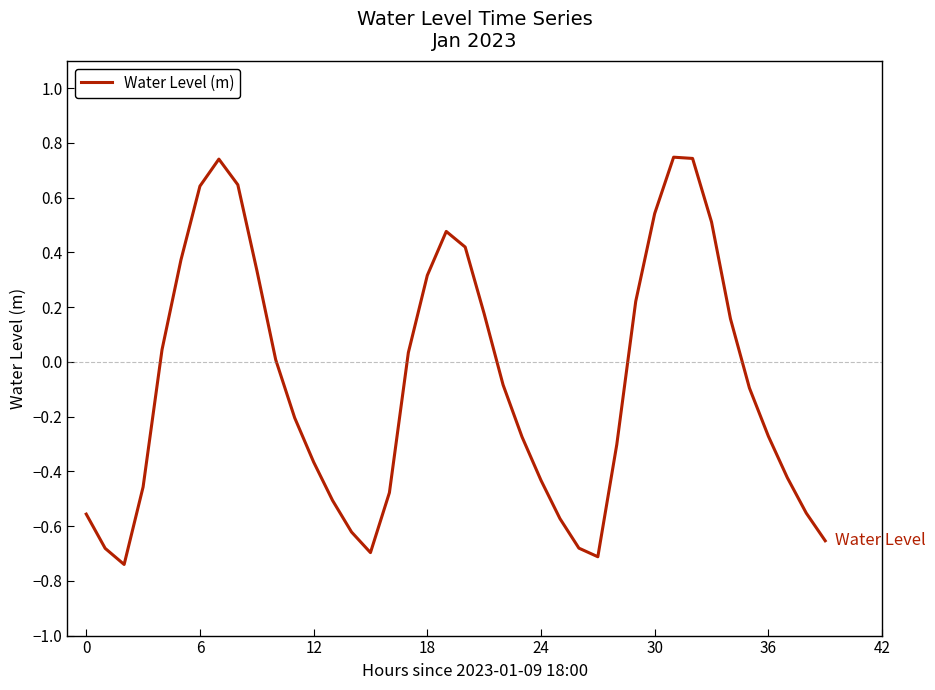

How many interior local peaks (higher than both neighbors) does the data have?

3